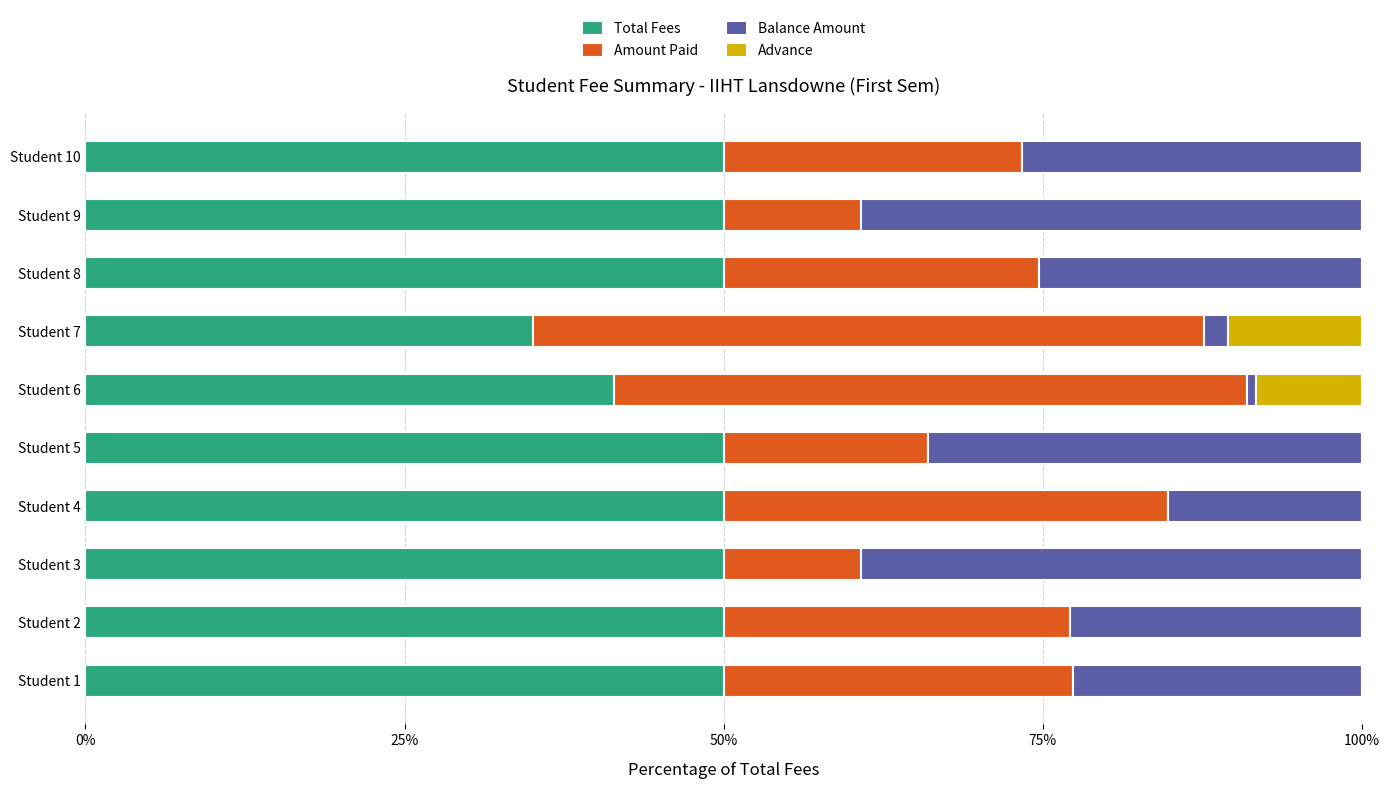

The value of Total Fees at Student 3 is 50.0. True or false?

True